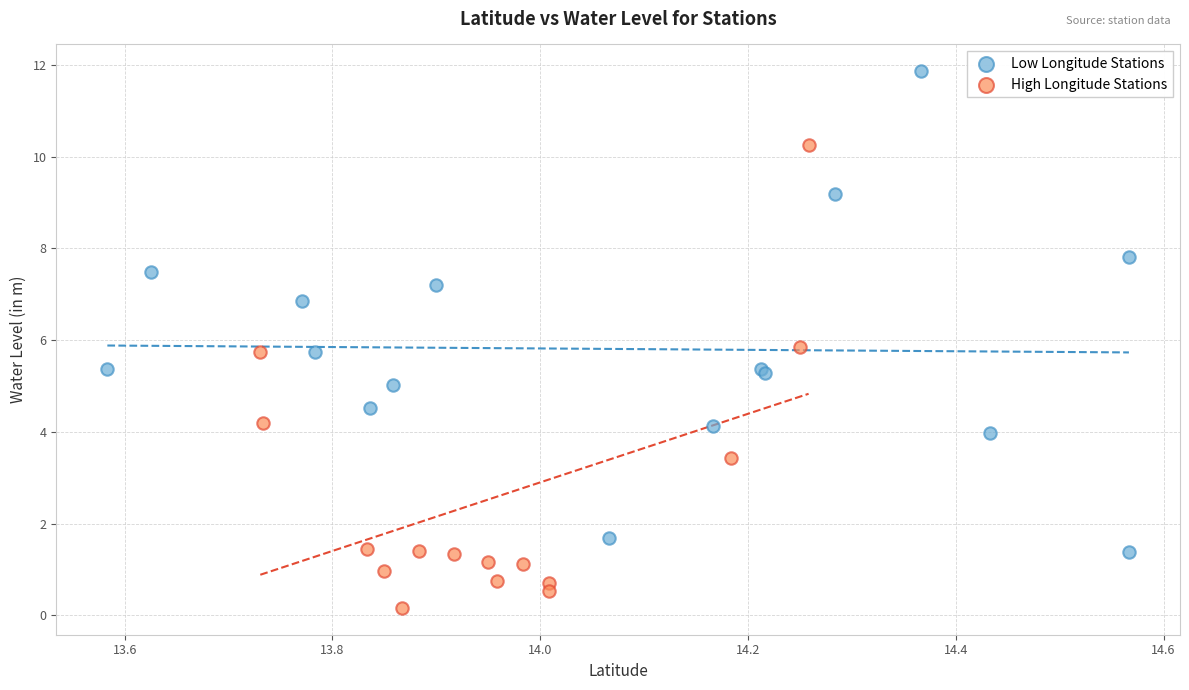

Which series reaches the minimum Y coordinate?

High Longitude Stations